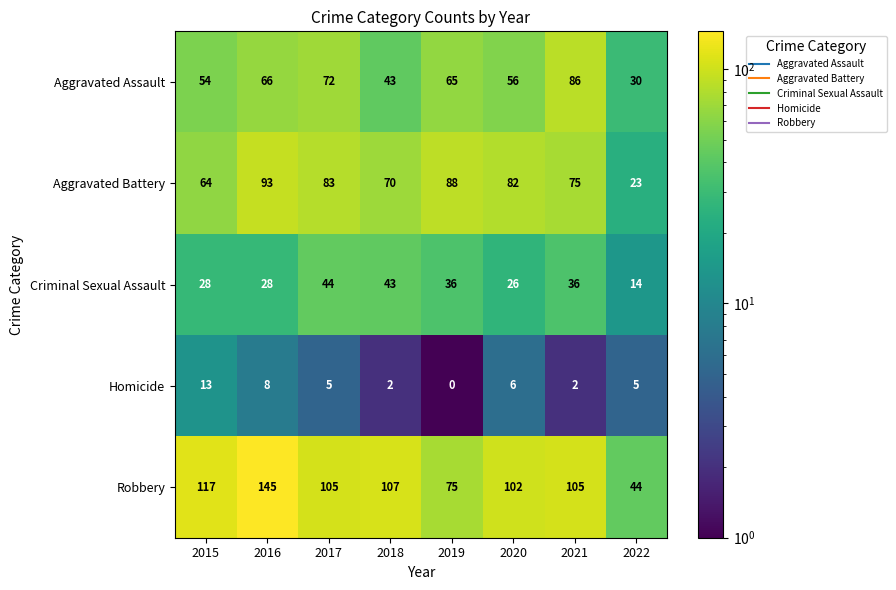

List the series in order of their peak value, highest first.

Robbery, Aggravated Battery, Aggravated Assault, Criminal Sexual Assault, Homicide